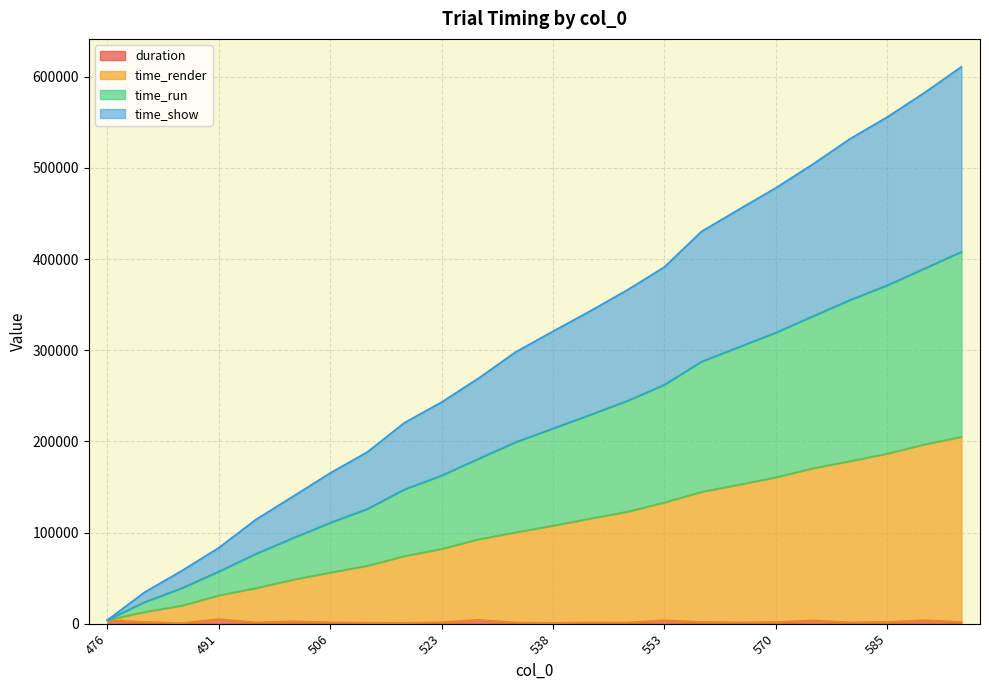

True or false: time_run and time_render cross at least once.

False